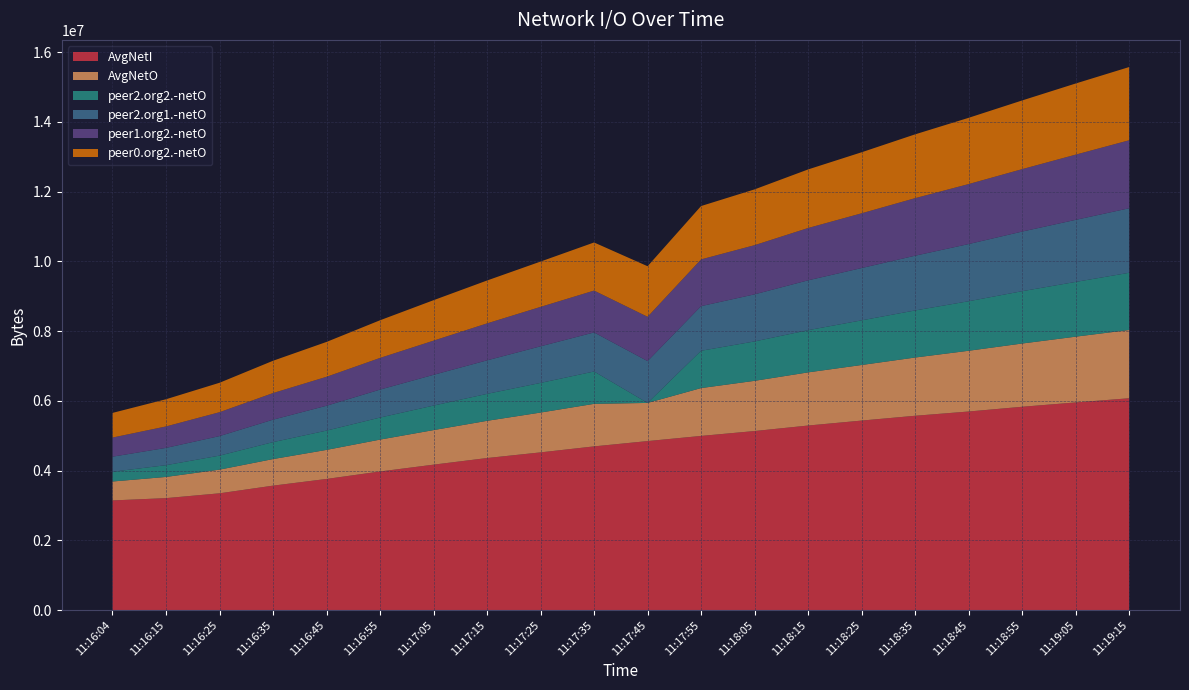

Reading right to left, what are all the values shown in this chart?

AvgNetI: 6074000	5954000	5830000	5694000	5572000	5434000	5292000	5134000	4994000	4846000	4694000	4522000	4360000	4170000	3974000	3760000	3568000	3348000	3210000	3144000
AvgNetO: 1958000	1886000	1814000	1742000	1670000	1594000	1524000	1440000	1372000	1094000	1219600	1142000	1066800	991000	914400	833200	761800	679000	607600	542800
peer2.org2.-netO: 1640000	1570000	1500000	1420000	1350000	1280000	1210000	1130000	1070000	0	928000	850000	773000	703000	632000	553000	486000	402000	337000	280000
peer2.org1.-netO: 1850000	1780000	1710000	1640000	1570000	1500000	1430000	1350000	1280000	1200000	1120000	1050000	961000	882000	802000	713000	644000	560000	496000	432000
peer1.org2.-netO: 1950000	1870000	1790000	1720000	1650000	1570000	1500000	1410000	1340000	1270000	1200000	1130000	1060000	980000	908000	830000	763000	685000	615000	548000
peer0.org2.-netO: 2100000	2040000	1970000	1900000	1830000	1750000	1680000	1600000	1530000	1450000	1380000	1300000	1230000	1160000	1080000	1000000	926000	844000	780000	707000